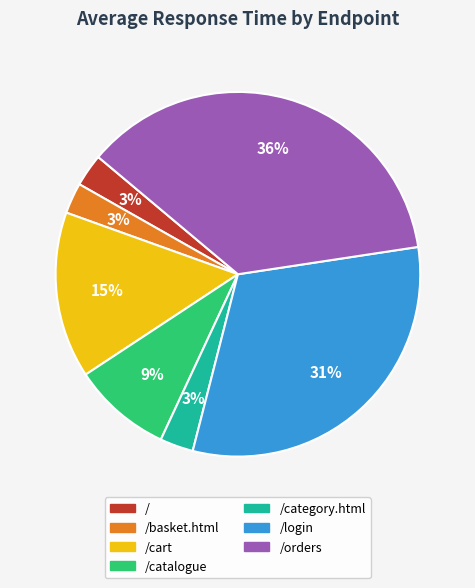

Does any single category account for the majority?

No